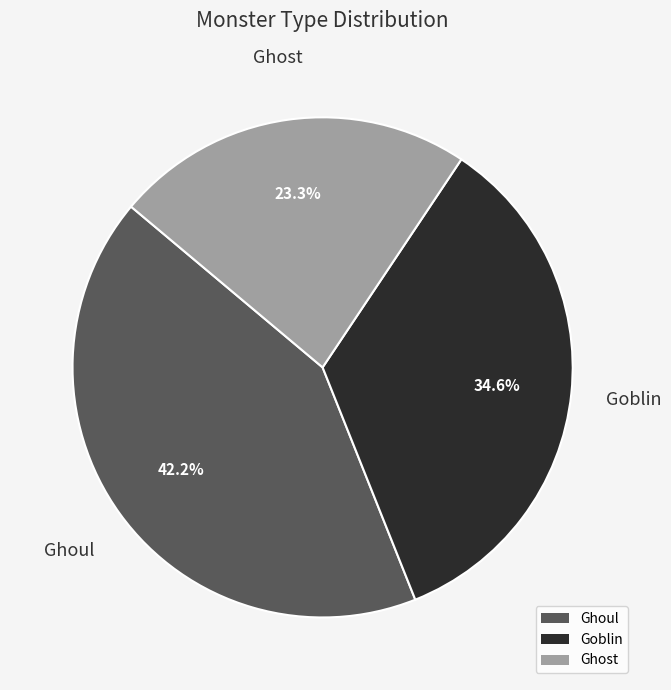

How many segments does this pie chart have?

3